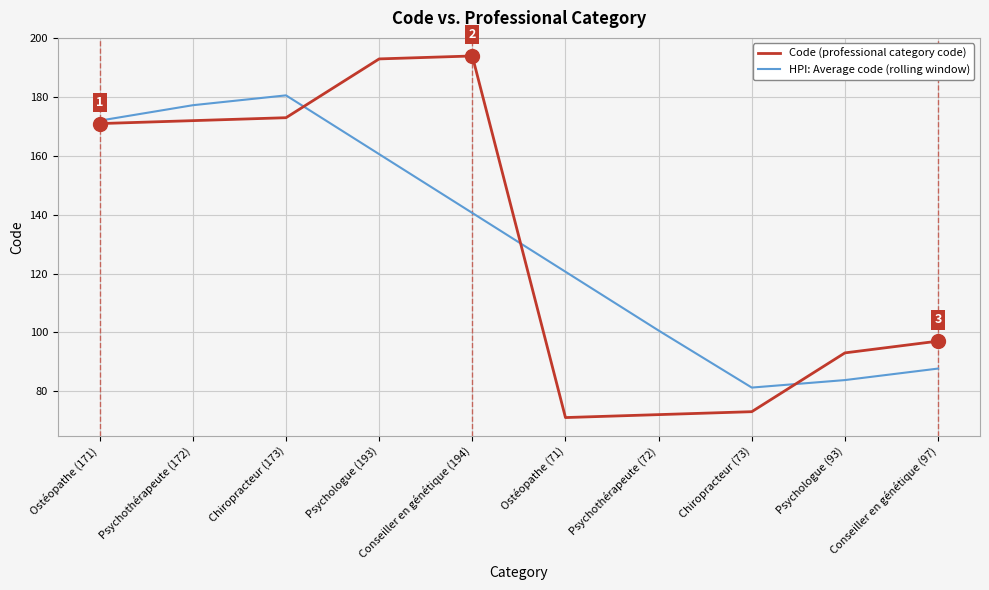

How many lines are shown in the chart?

2